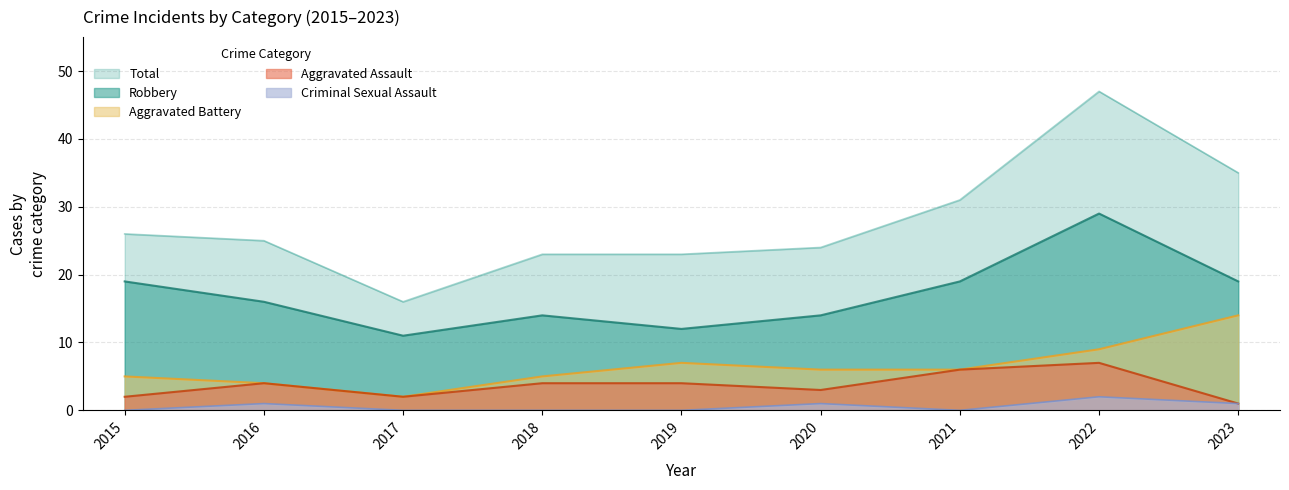

Which series has the widest spread of values?

Total